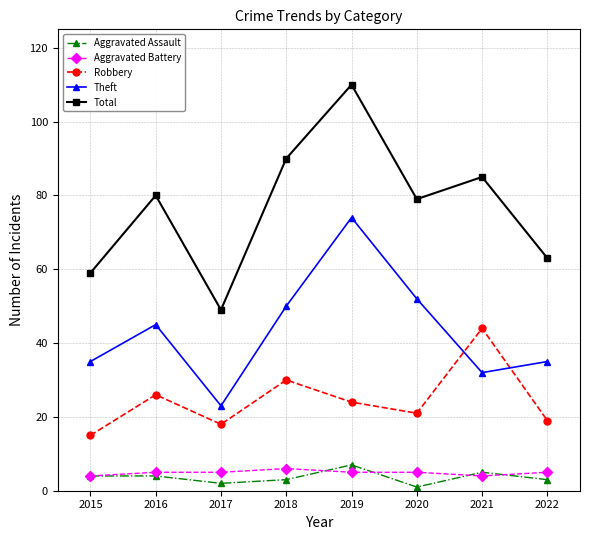

What value does the Robbery series have at 2022, to the nearest 5?

20